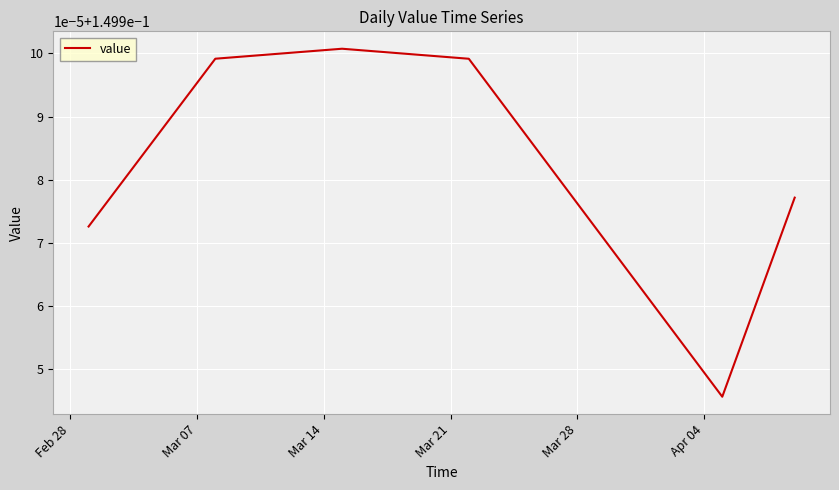

What is the value of the 39th point from the left?

0.1